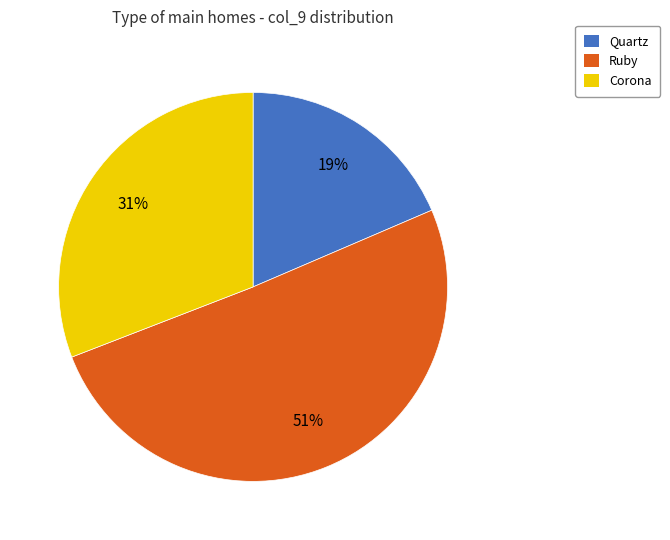

Do Ruby and Quartz together represent more than half of the pie?

Yes